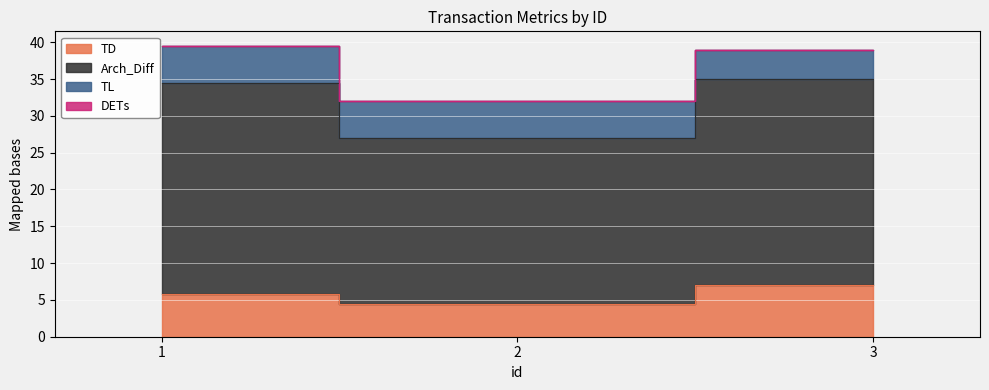

List the labels in order of TD value, largest first.

3, 1, 2